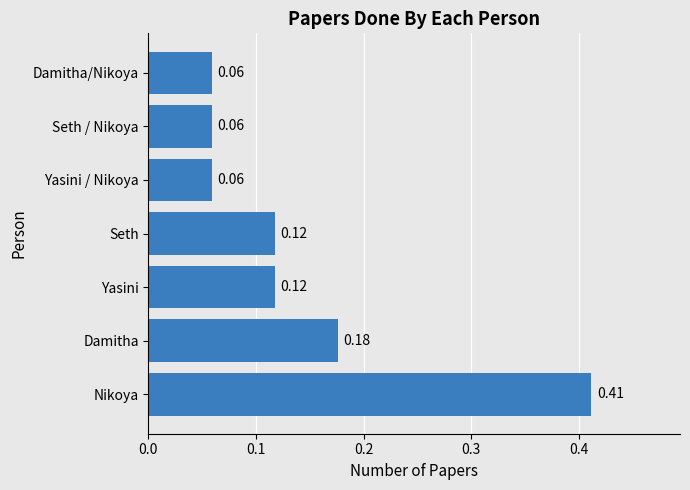

Between Damitha/Nikoya and Damitha, which is larger?

Damitha